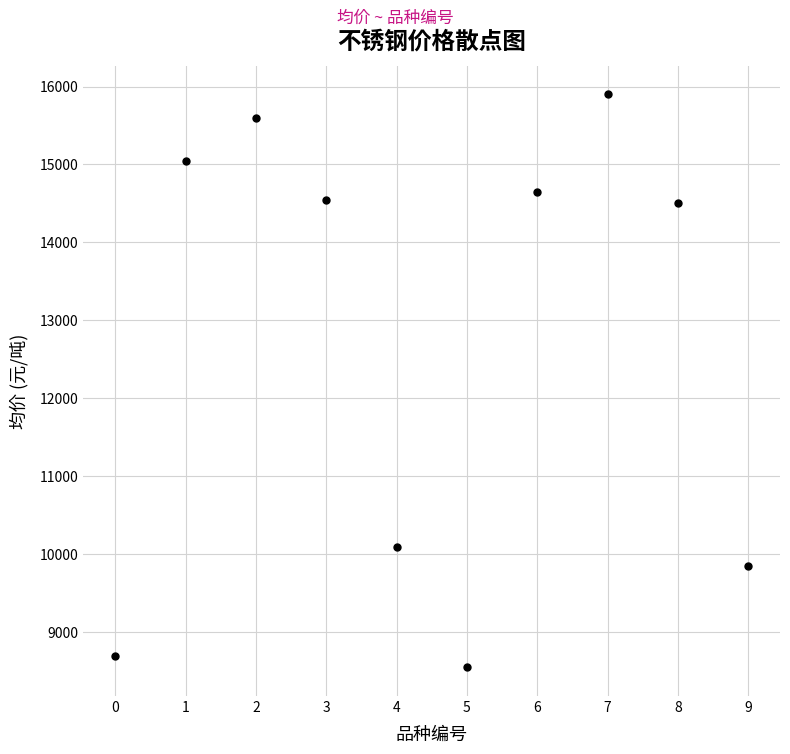

What Y value in the scatter plot is closest to 12225?

10100